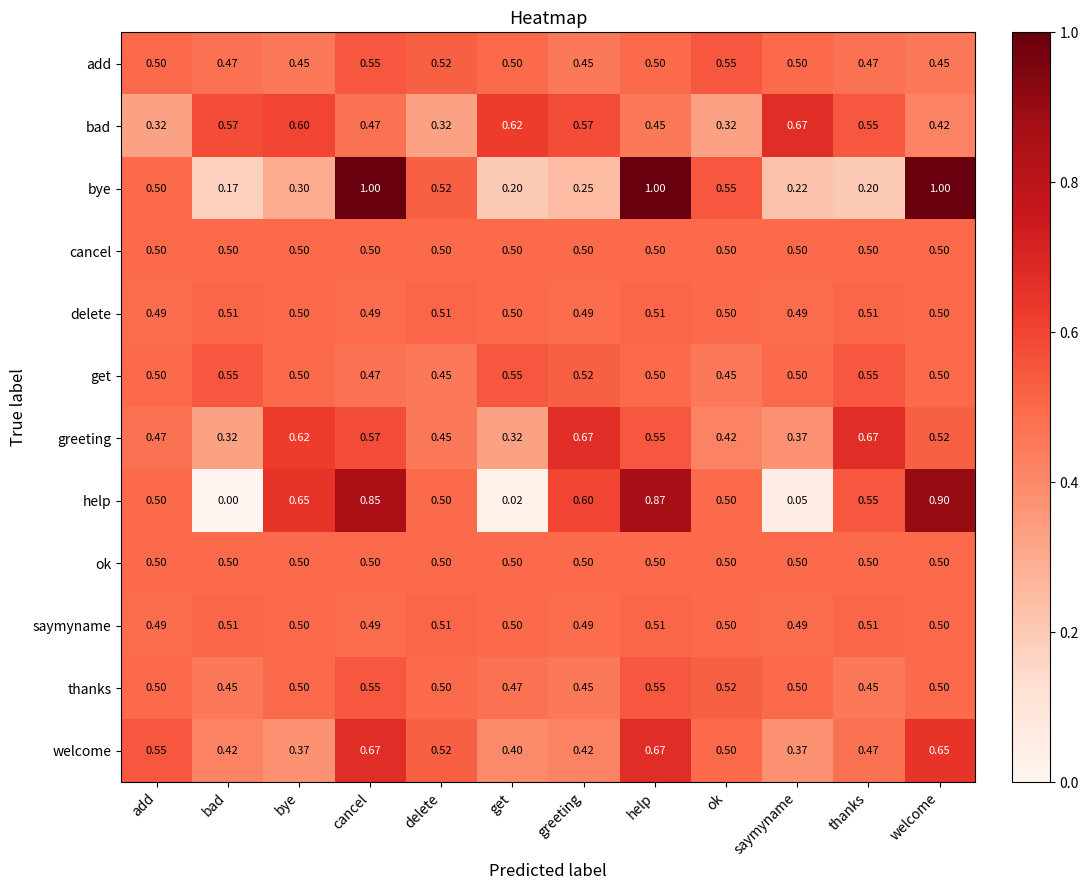

Which series has the widest spread of values?

help